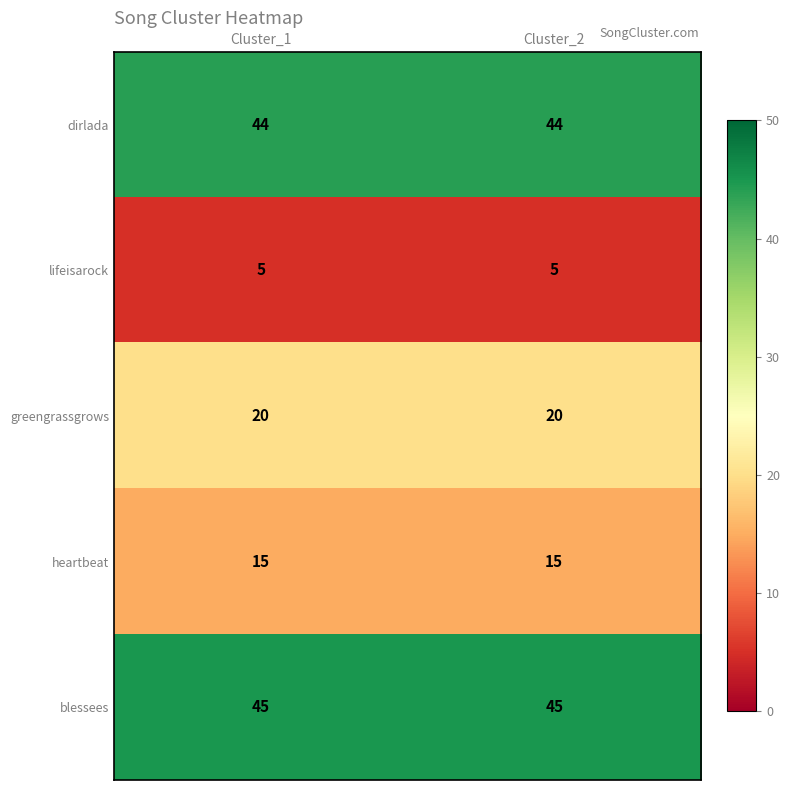

What is the maximum value shown in the chart?

45